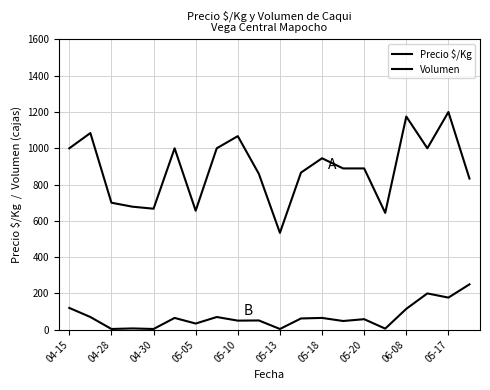

Is this an area chart (filled region under the line)?

No